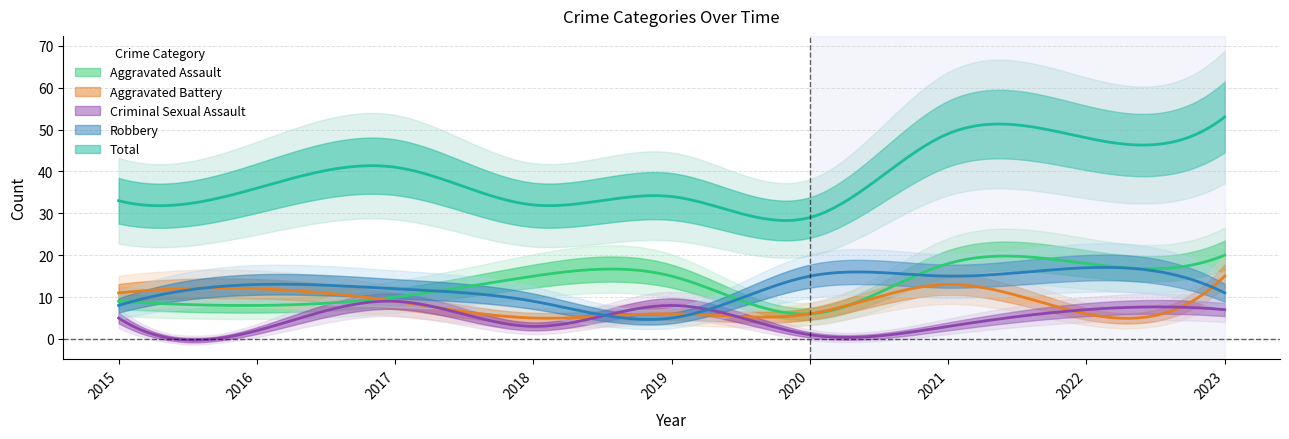

At how many categories does at least one series exceed 8?

9